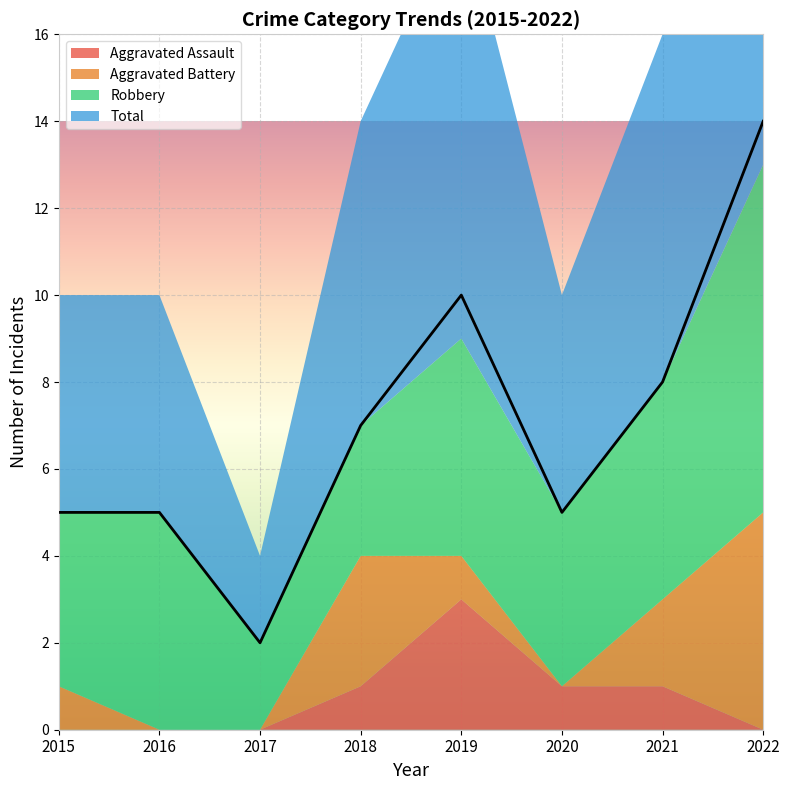

At which category does Total reach its first local peak?

2019